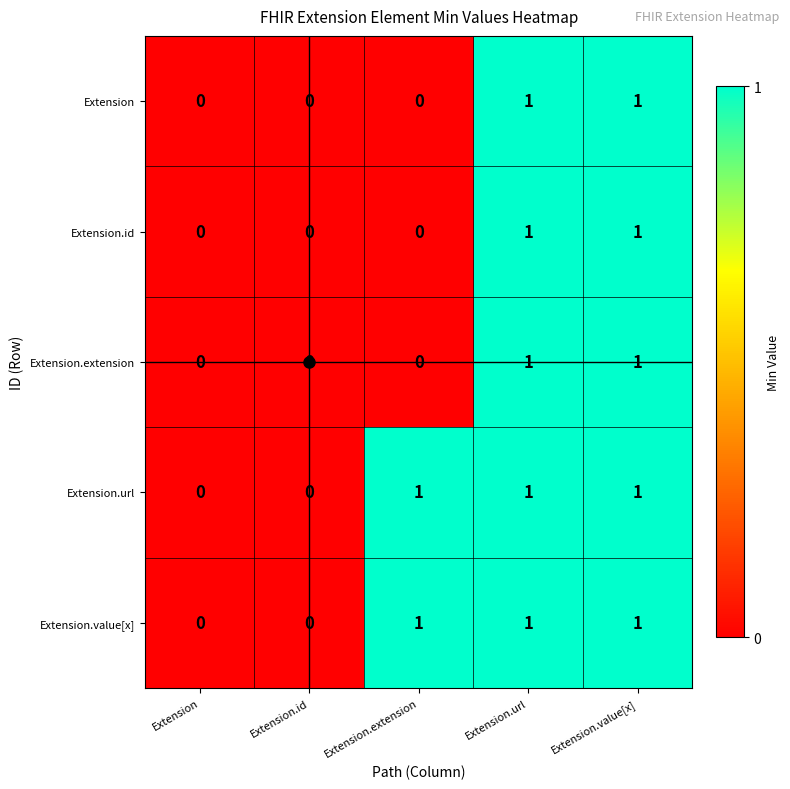

The Extension series shows 0 at Extension.value[x]. True or false?

False